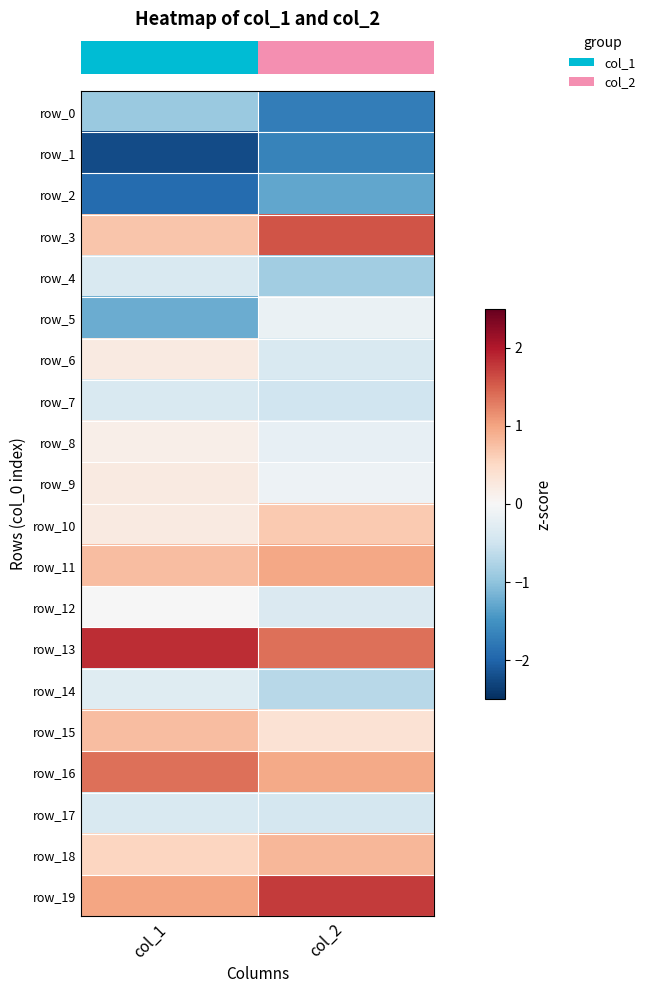

Which series has the largest total across all categories?

row_13